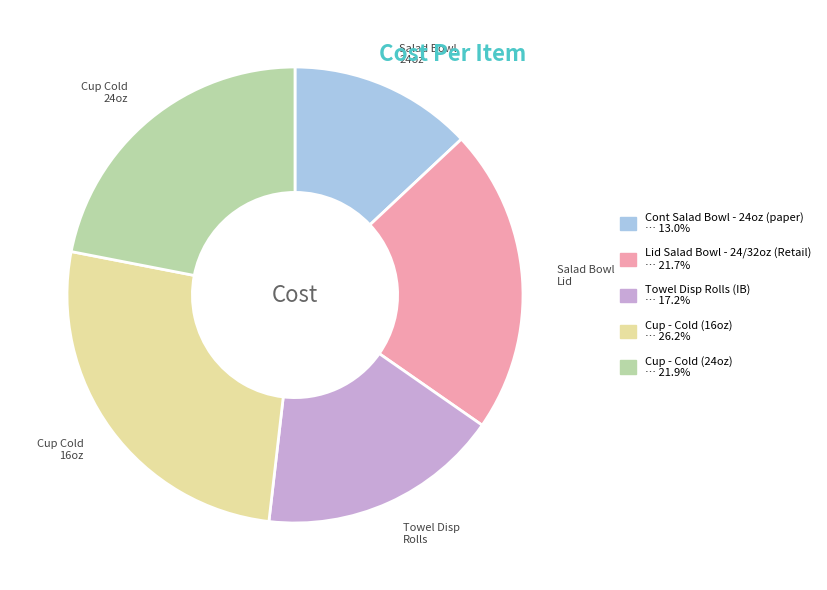

Does Cup - Cold (16oz) account for over 50% of the chart?

No